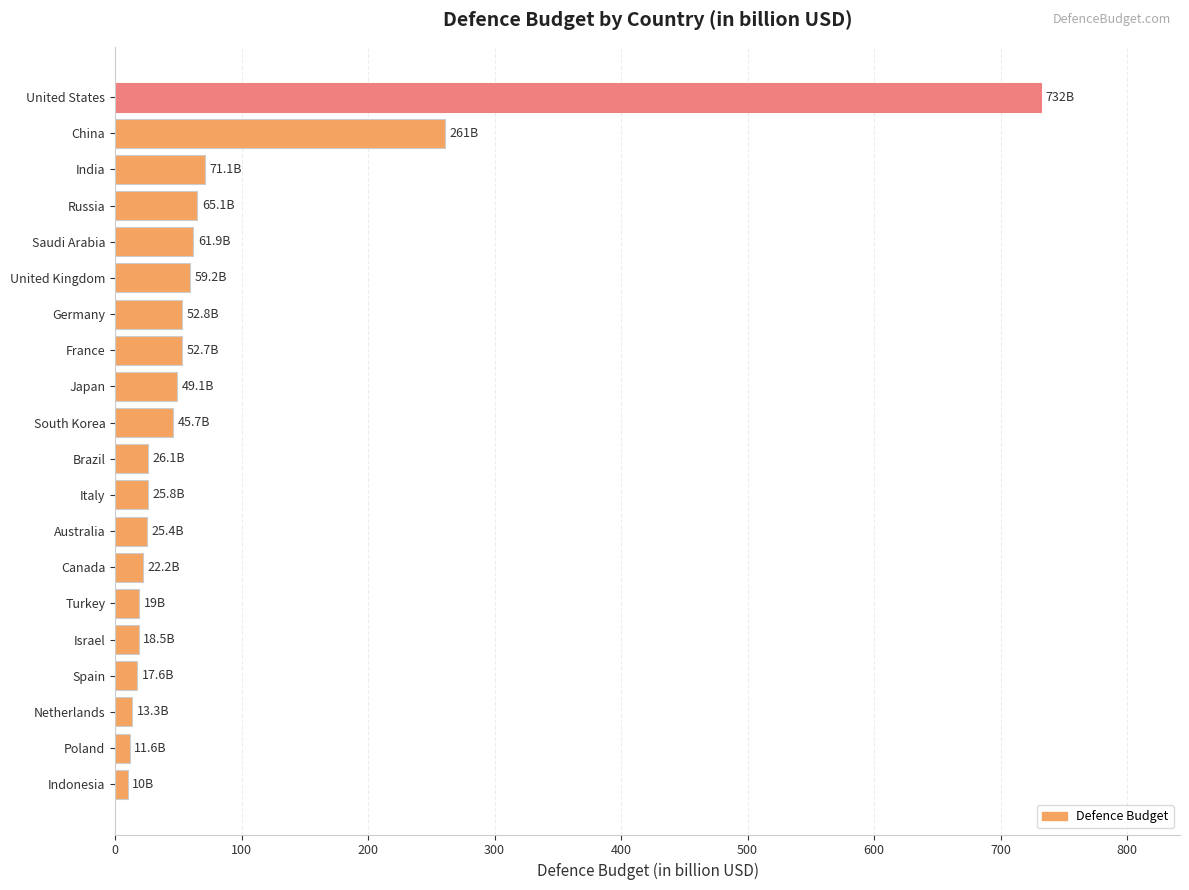

What is the label of the 6th bar from the top?

United Kingdom